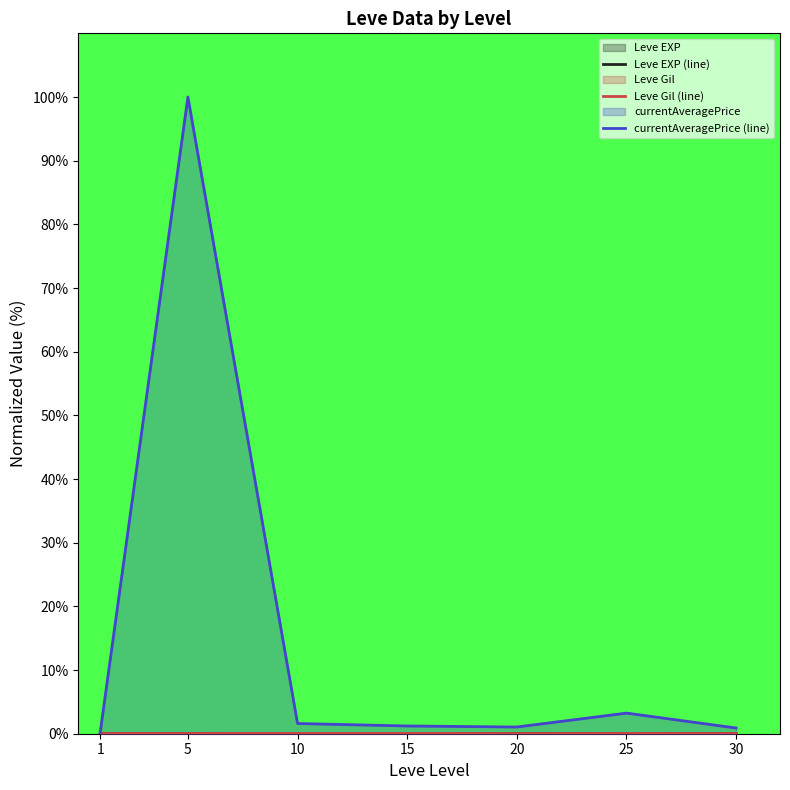

List the series in order of their peak value, lowest first.

Leve EXP (line), Leve Gil (line), currentAveragePrice (line)